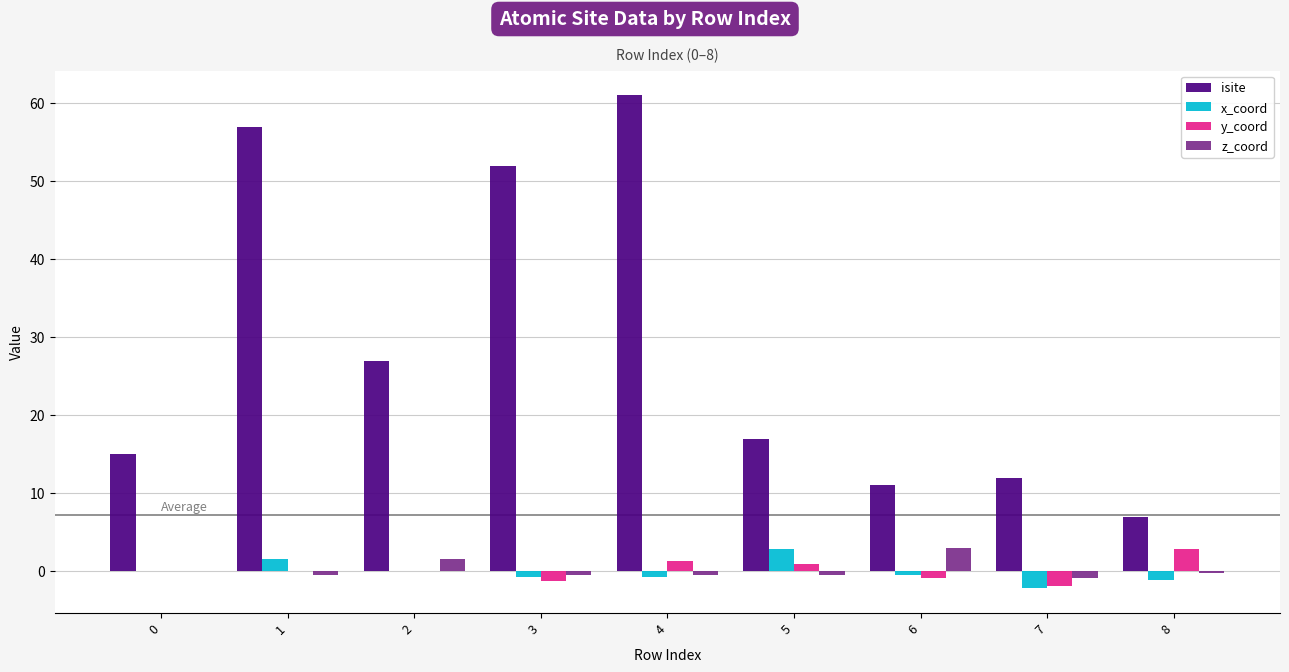

The isite series shows 12.0 at 7. True or false?

True